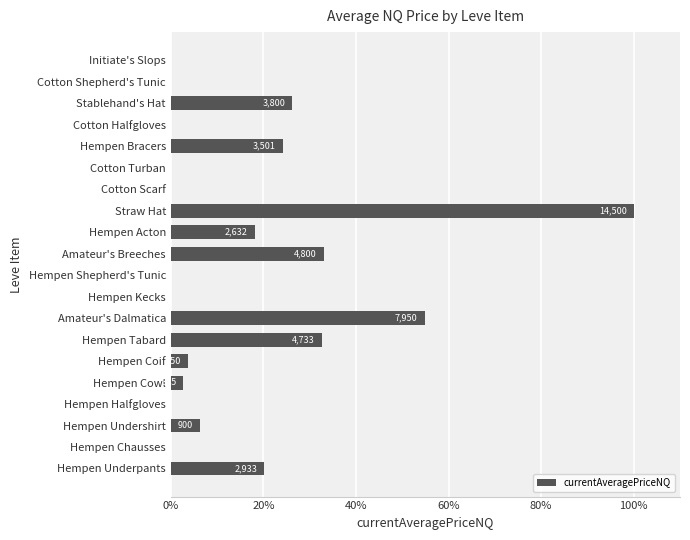

What is the greatest value displayed?

100.0